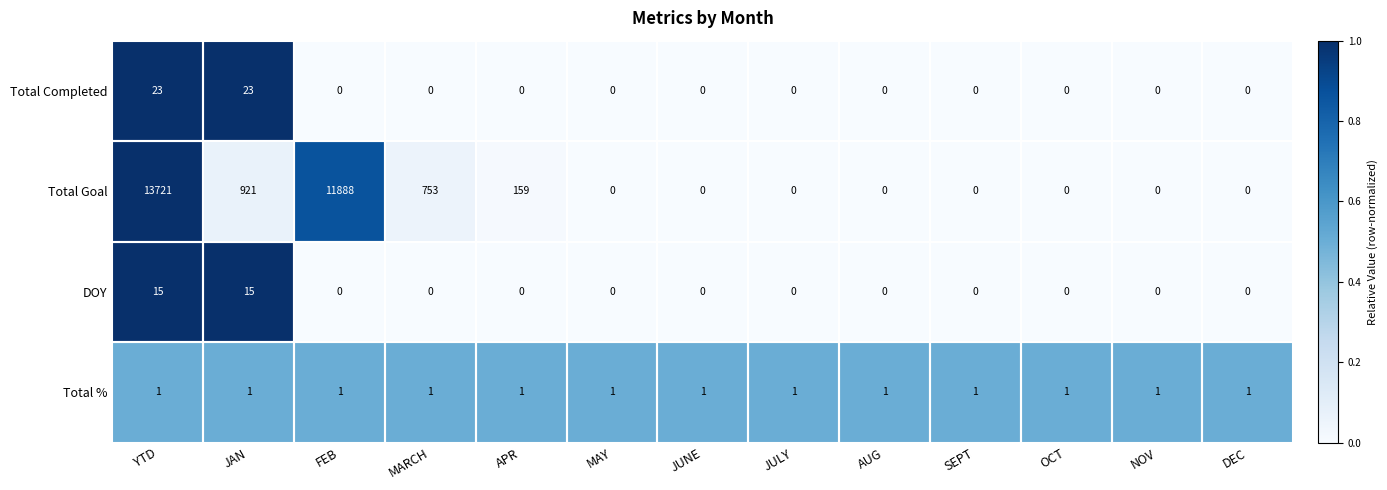

Is it true that Total Completed equals 0 at SEPT?

True